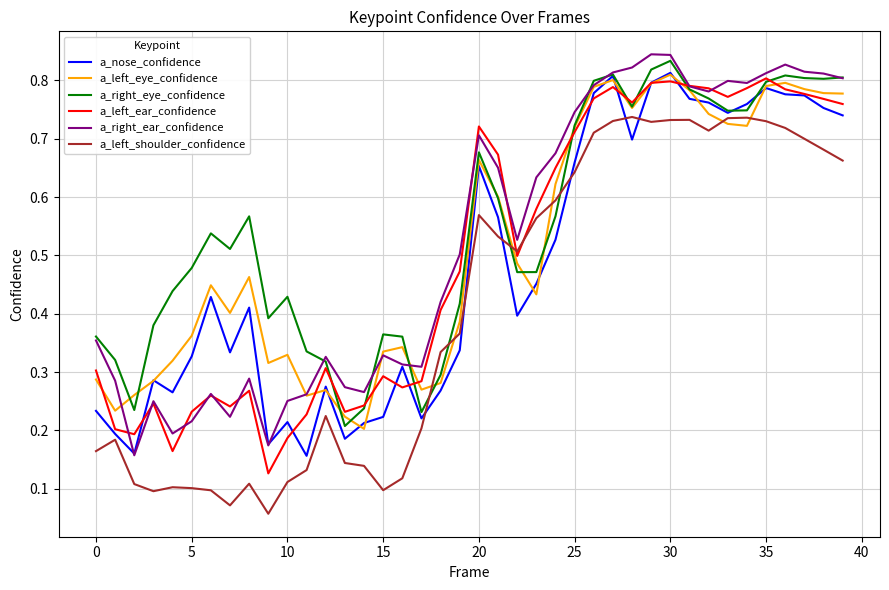

True or false: a_right_ear_confidence and a_left_shoulder_confidence intersect in this chart.

False